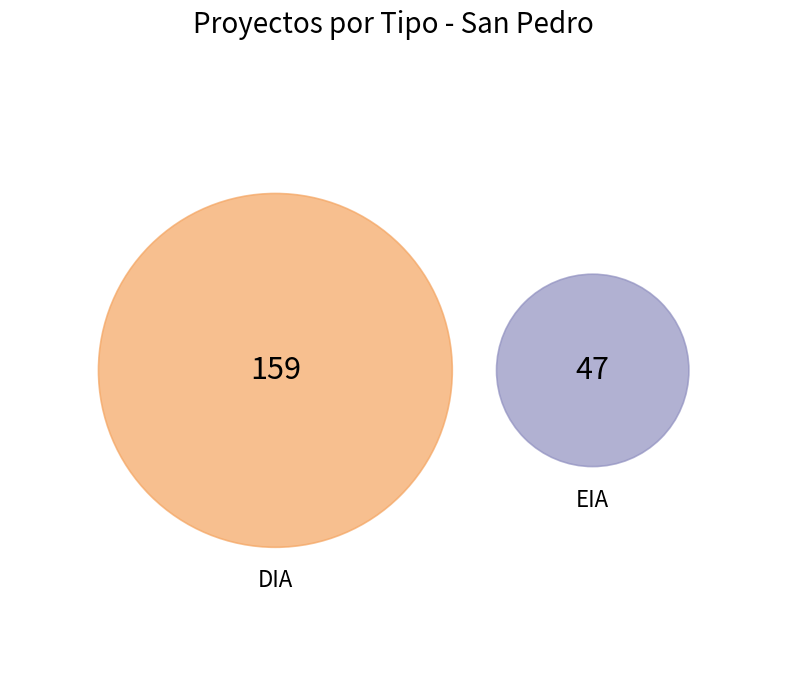

Combined, do DIA and EIA account for over 50%?

Yes